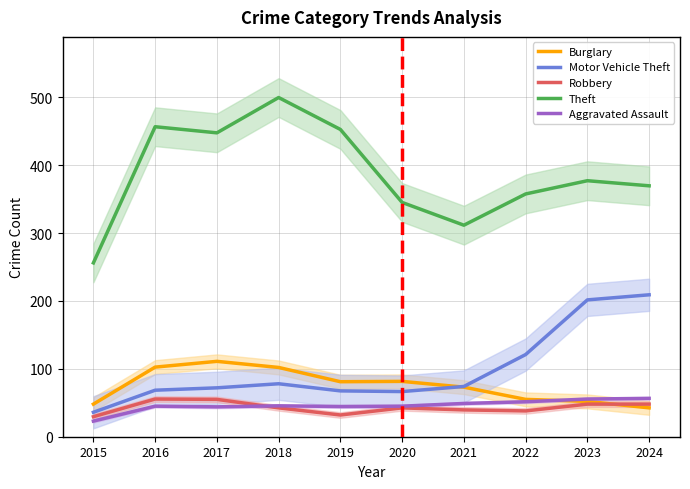

At which category does Motor Vehicle Theft reach its first local valley?

2020